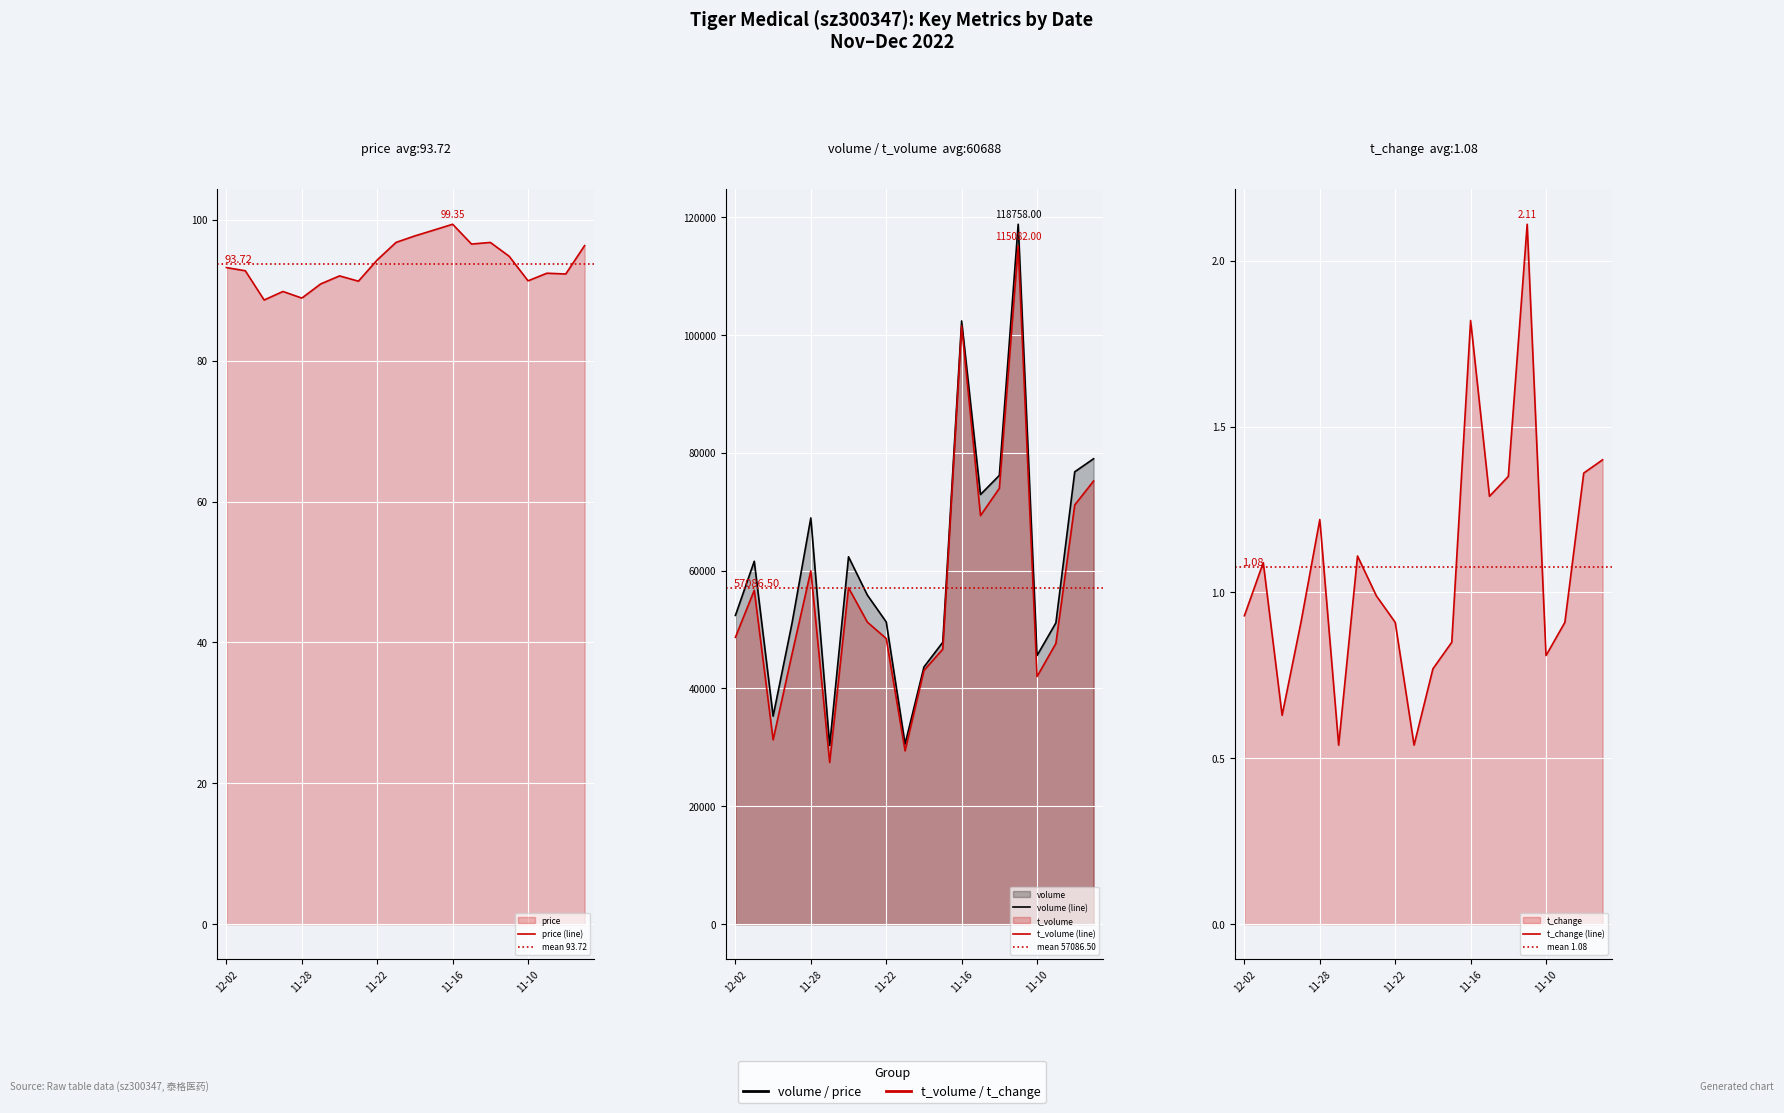

True or false: volume and t_volume cross at least once.

False